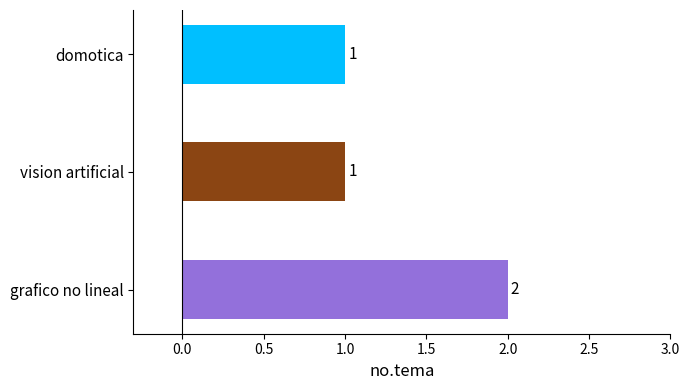

Are the bars grouped side by side (vs. stacked)?

No